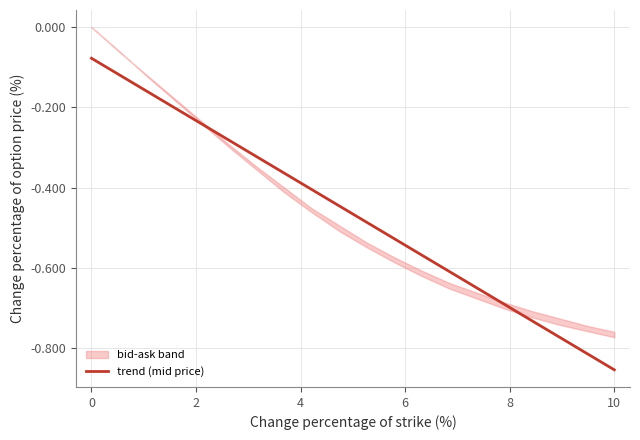

What is the difference between the maximum and minimum values?

0.8